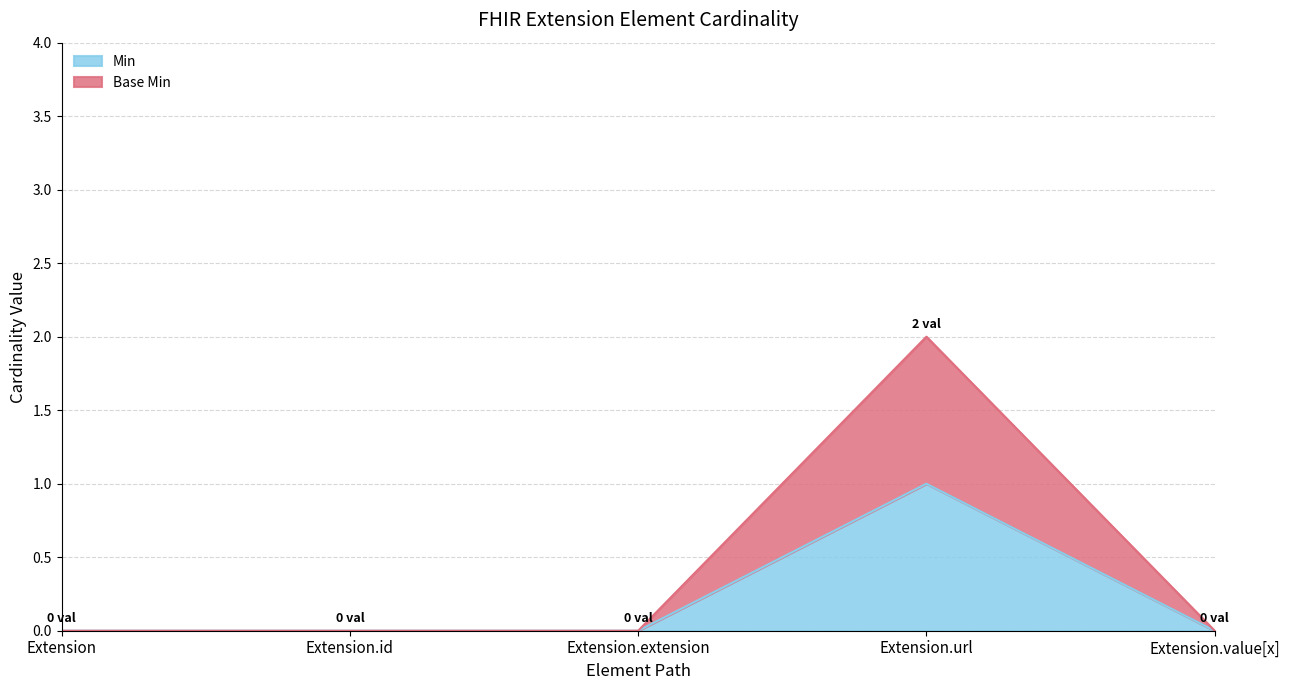

True or false: Base Min has a value of 0 at Extension.value[x].

True